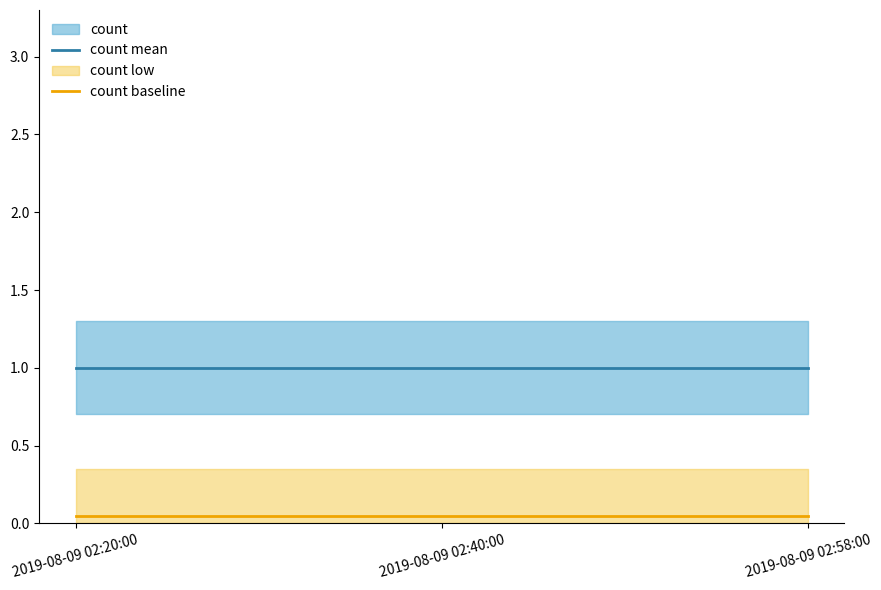

Read the count baseline value at 2019-08-09 02:58:00.

0.1